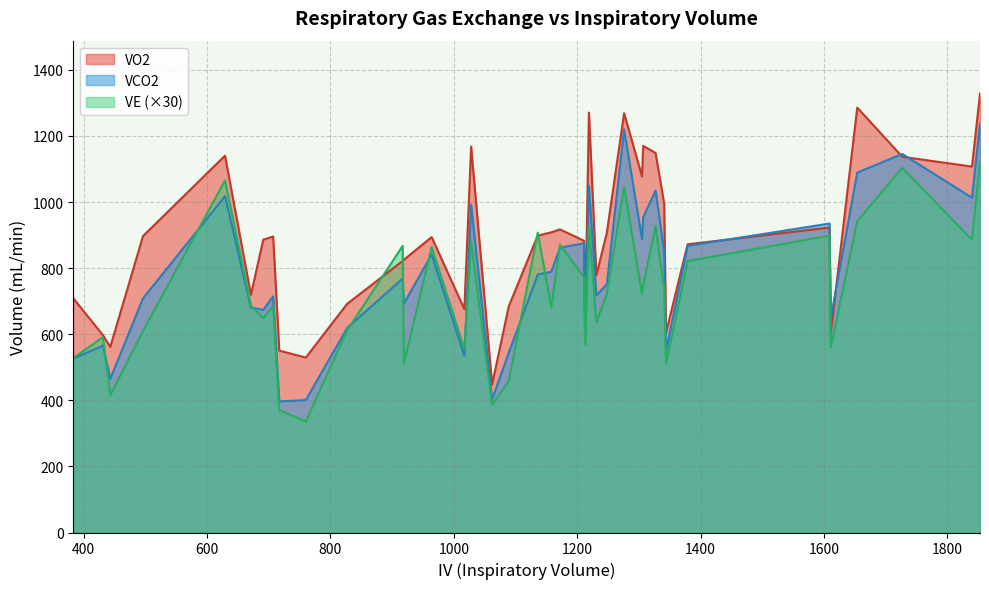

Does the chart have visible grid lines?

Yes